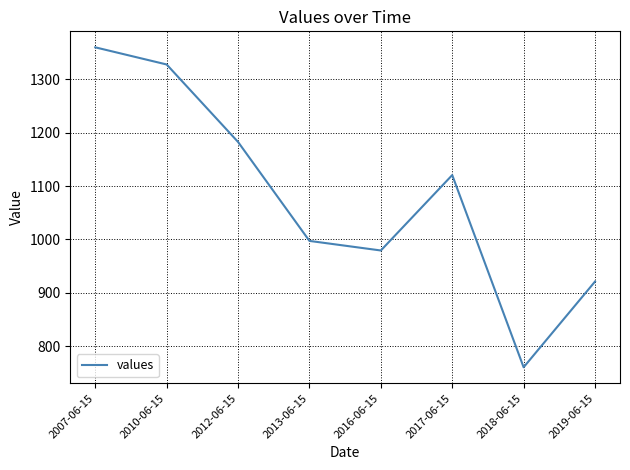

What is the sum of all values?

8649.7